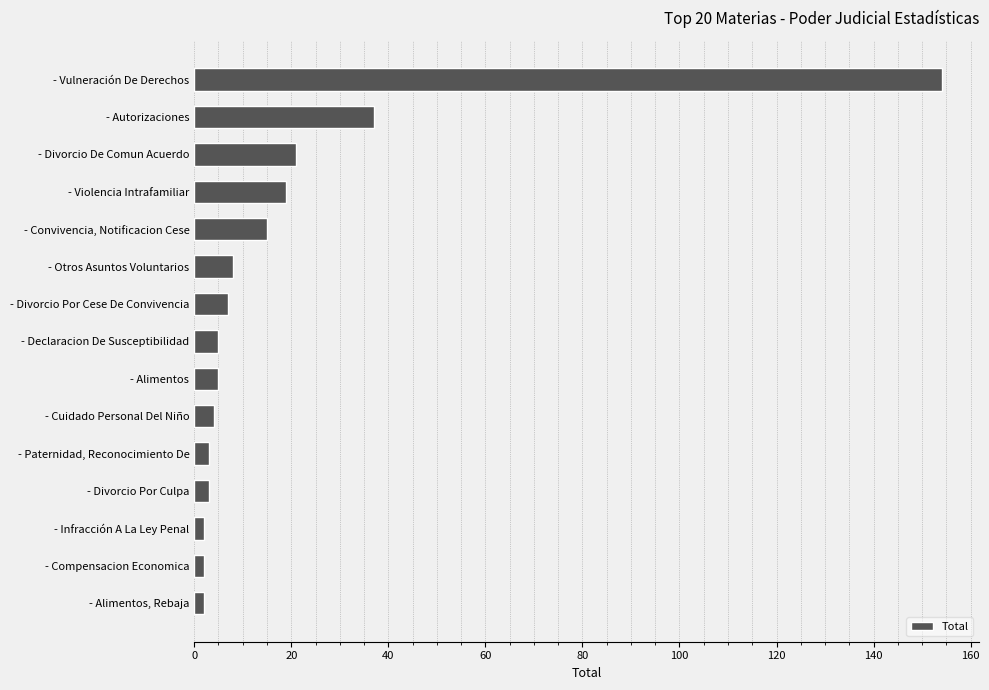

What is the difference between the maximum and minimum values?

152